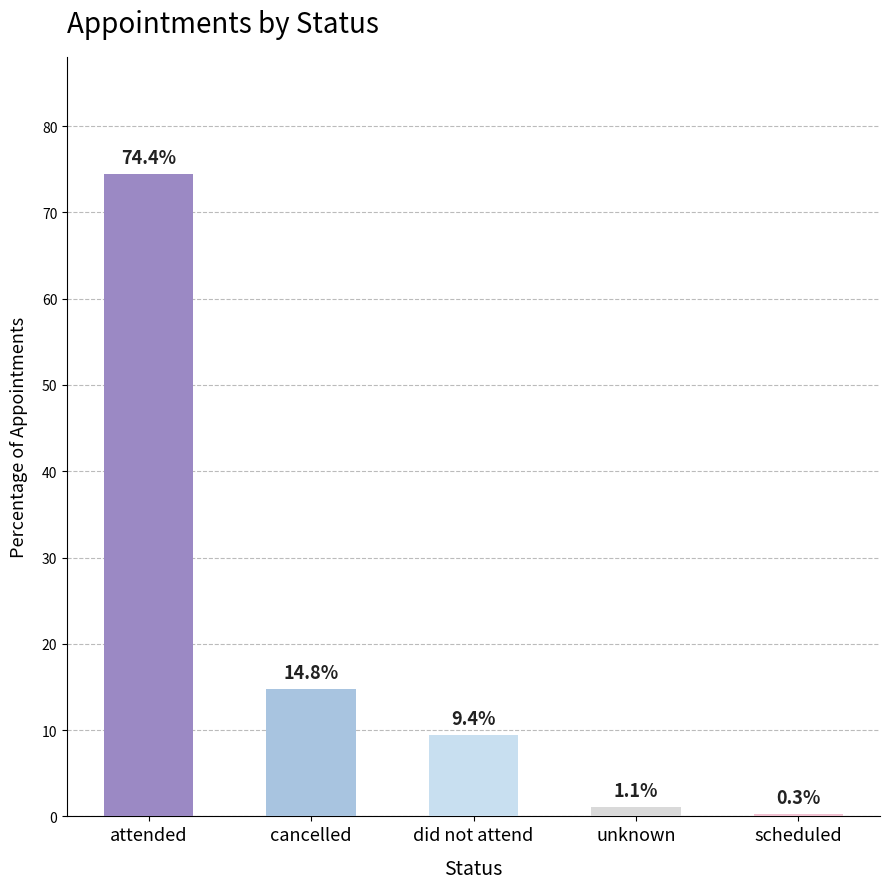

Reading right to left, extract all data points from this chart.

scheduled=0.3	unknown=1.1	did not attend=9.4	cancelled=14.8	attended=74.4